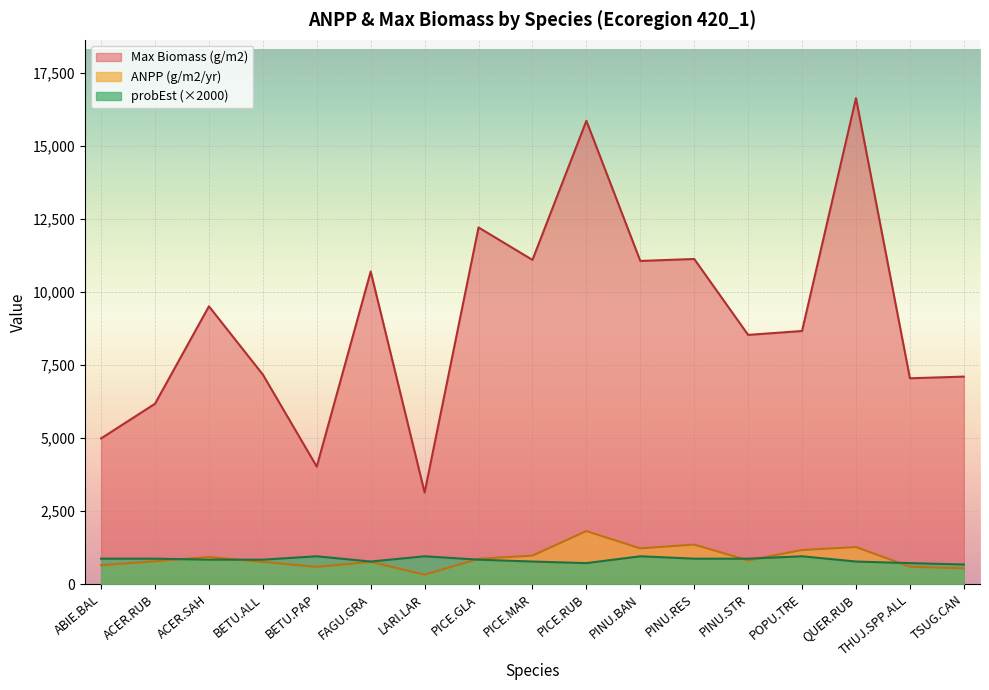

At which category is the sum across all series the highest?

QUER.RUB